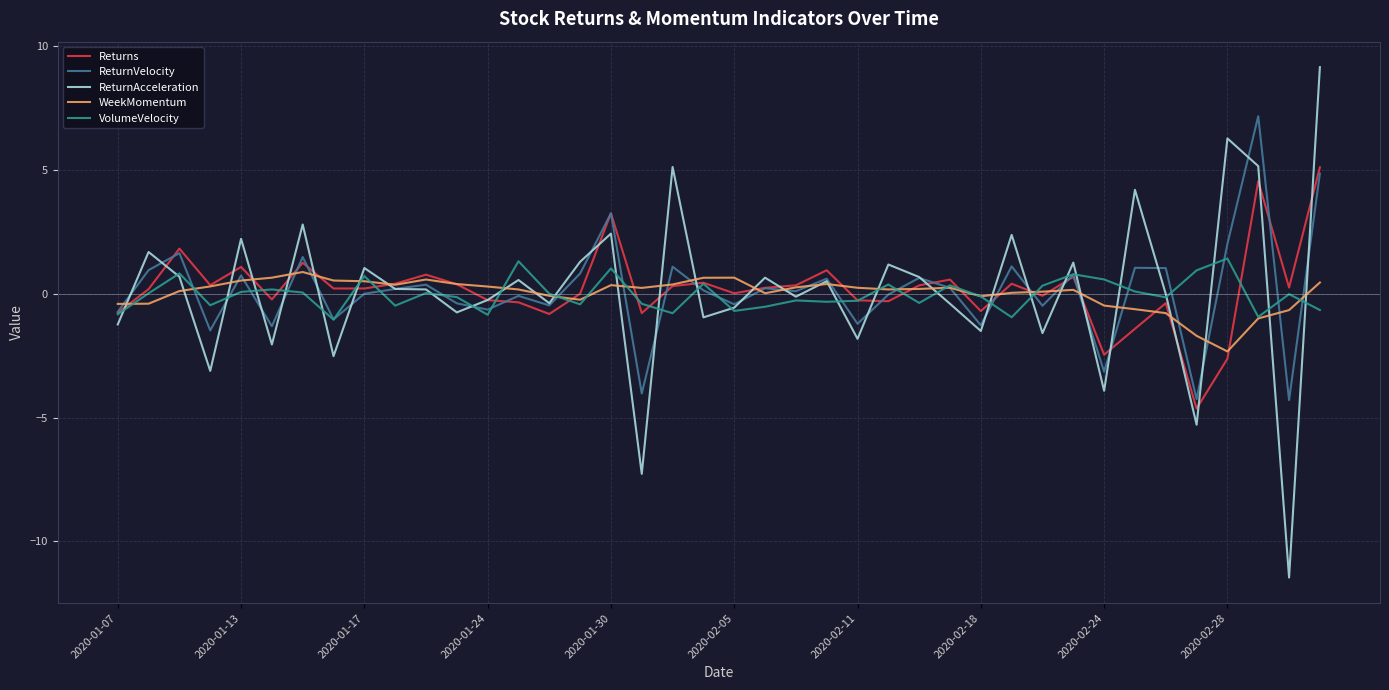

Which series has the largest range (max minus min)?

ReturnAcceleration